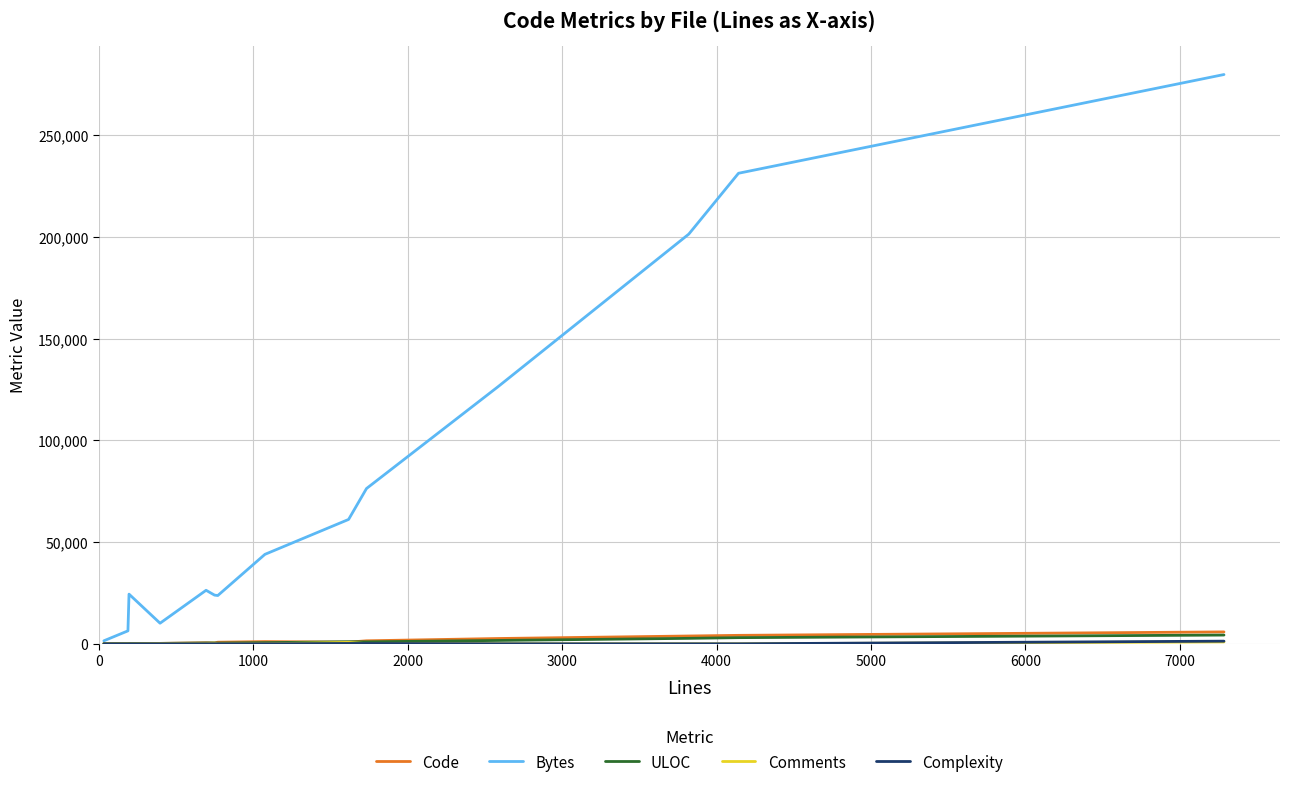

Which series has the largest total across all categories?

Bytes